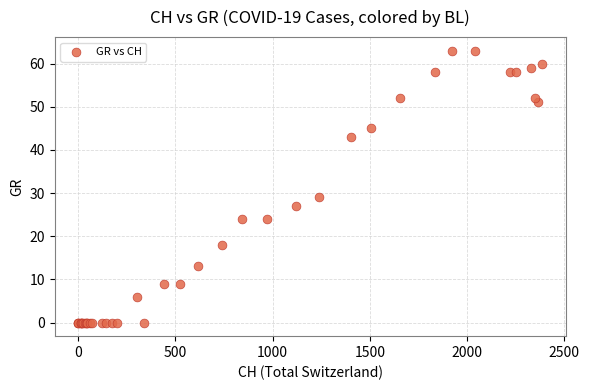

What Y value in the scatter plot is closest to 31?

29